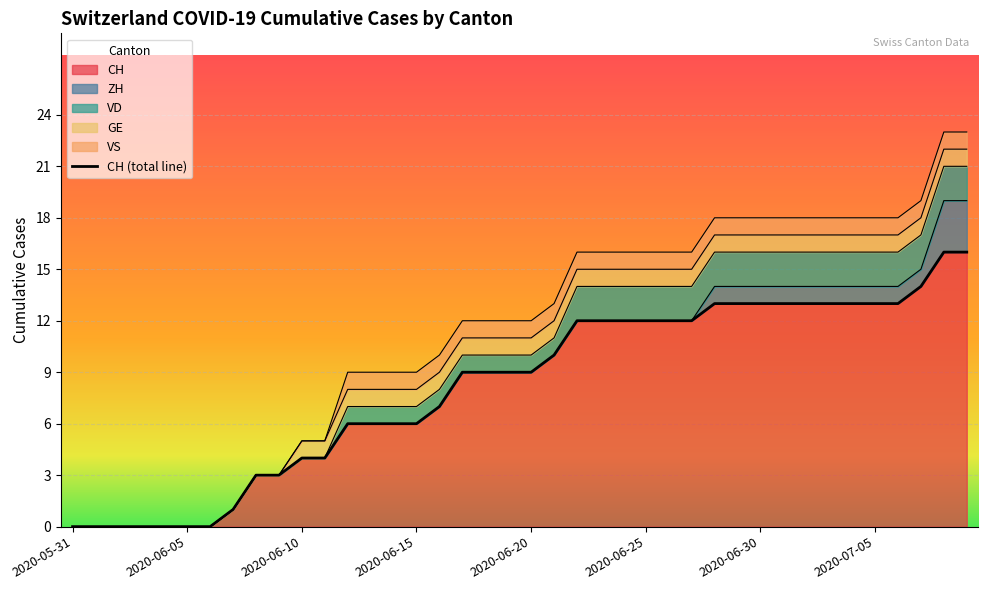

What is the label of the 11th point from the left?

2020-06-10